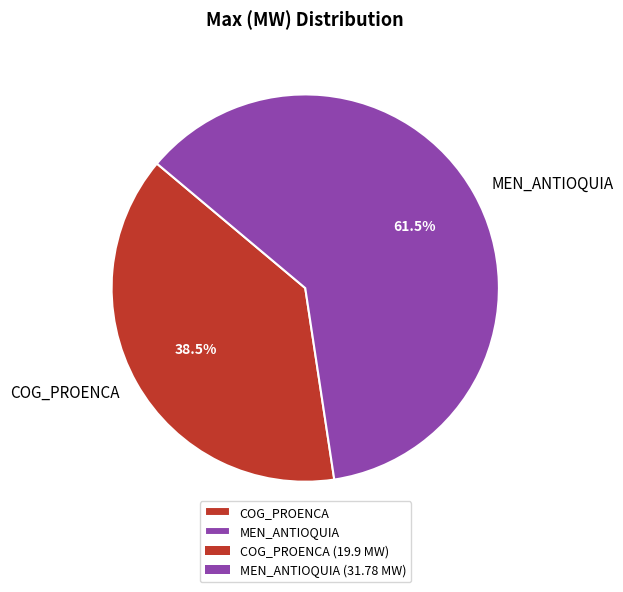

Is there any slice that represents more than half of the pie?

Yes